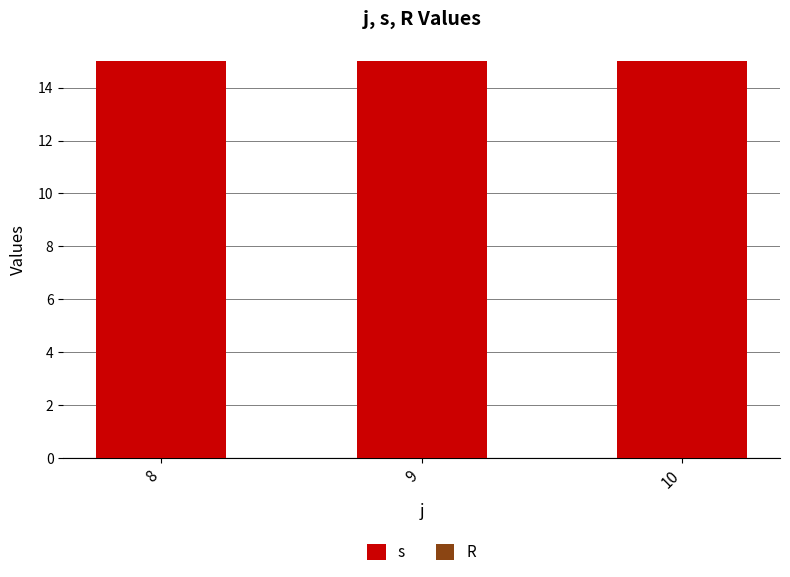

Reading right to left, transcribe all the data shown in this chart.

s: 15	15	15
R: 0	0	0